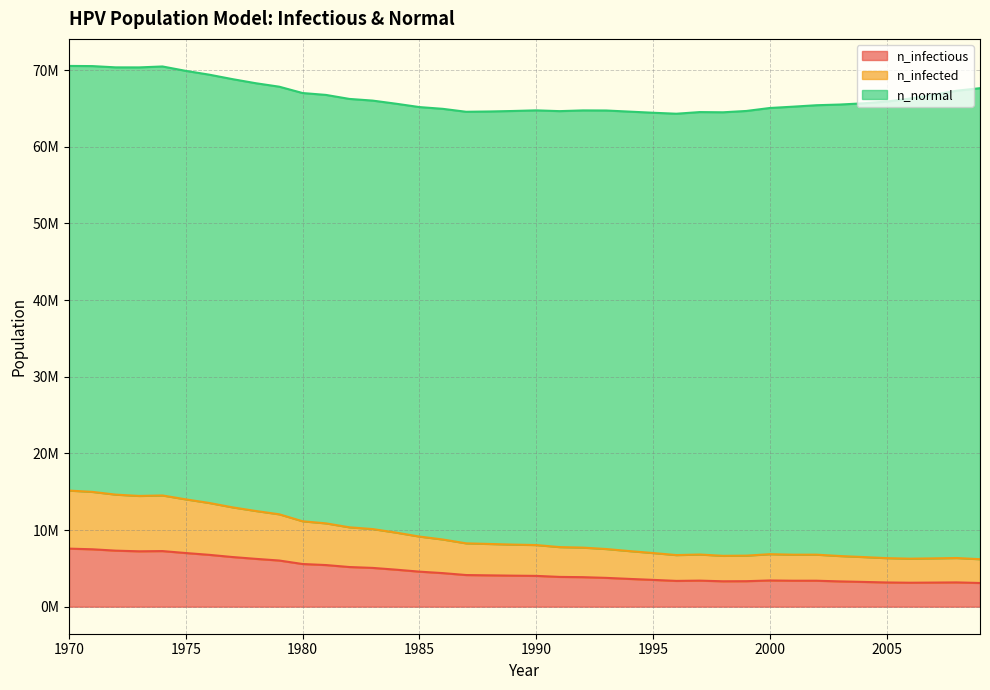

Which category has the lowest value in the n_infected series?

2009